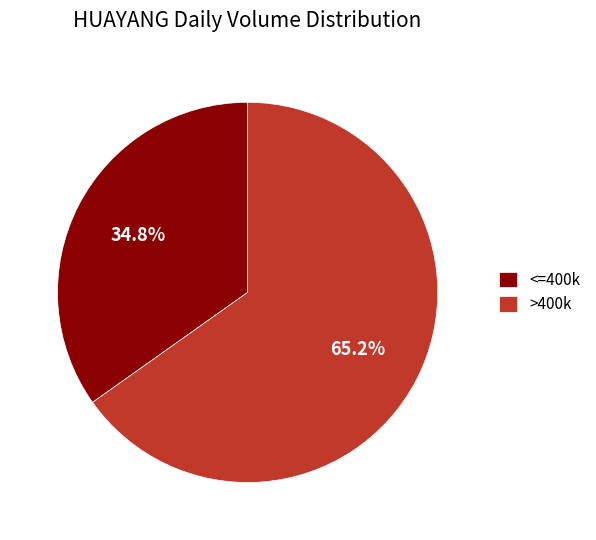

Is there a majority slice in this chart?

Yes